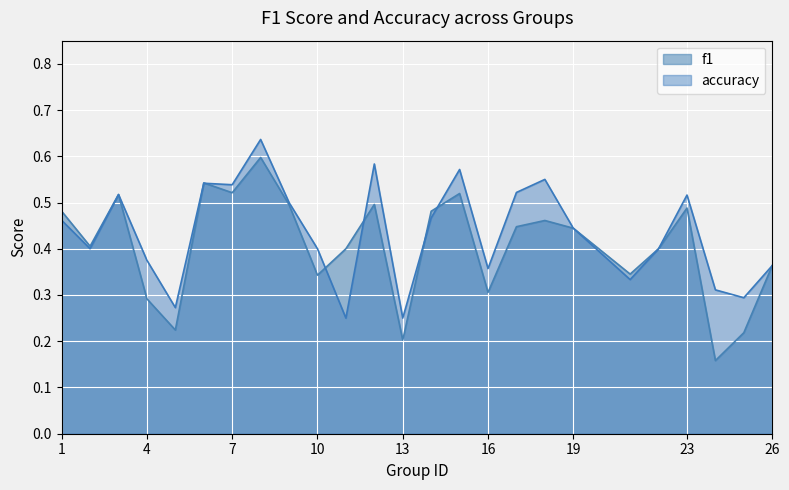

True or false: f1 has a value of 0.4 at 25.

False